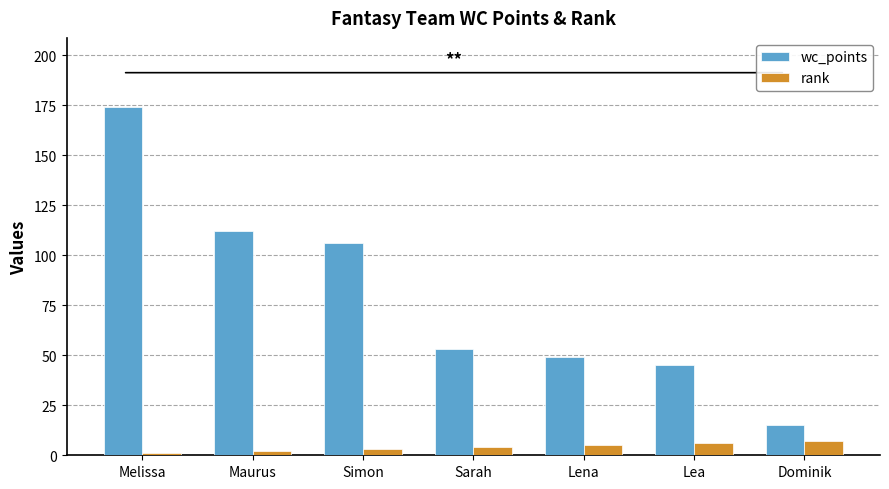

At which category is the sum across all series the highest?

Melissa